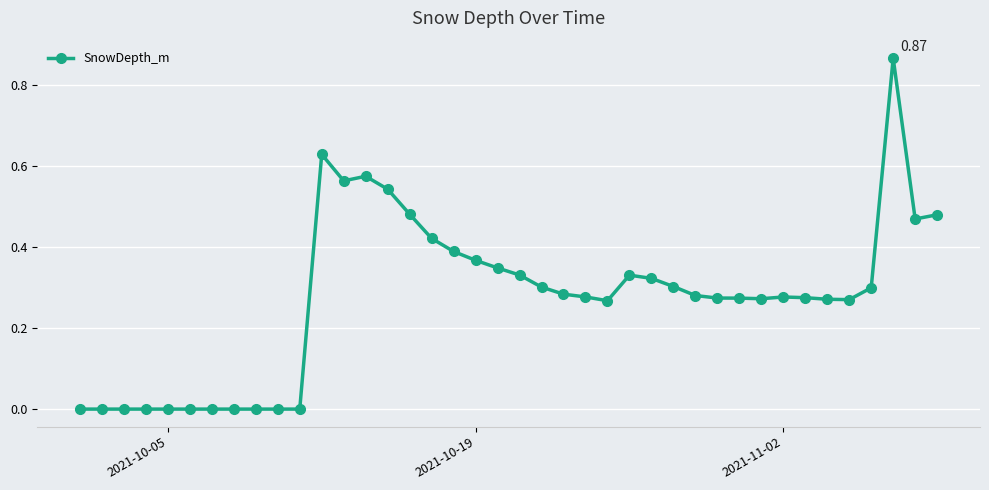

True or false: there are more than 2 points higher than both neighbors.

True